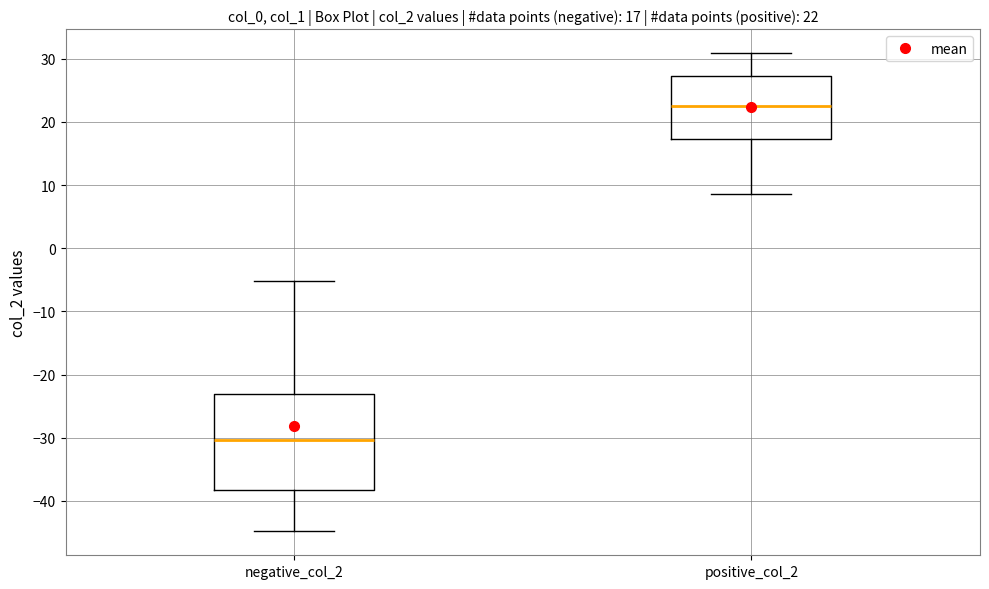

Comparing the boxes themselves (not the whiskers), which one is the tallest?

negative_col_2